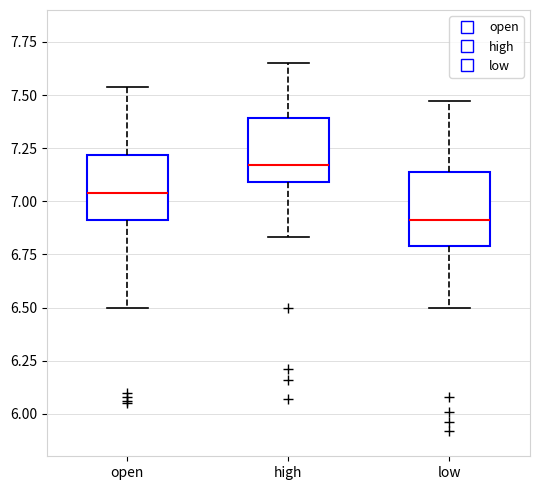

Which box has the lowest median line?

low